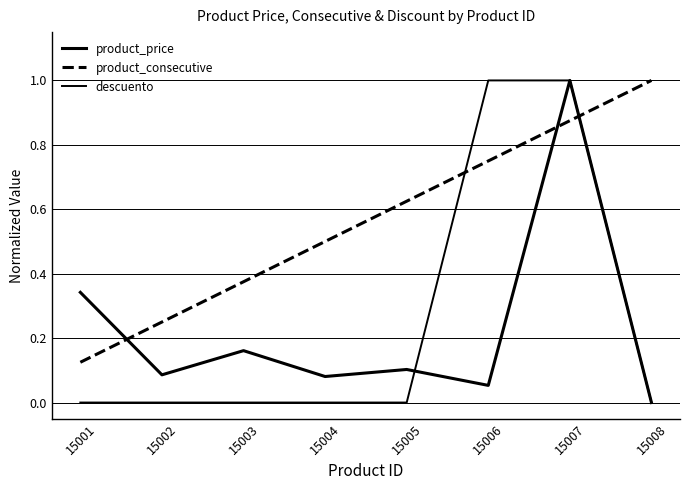

What is the spread (max minus min) of values at 15008?

1.0